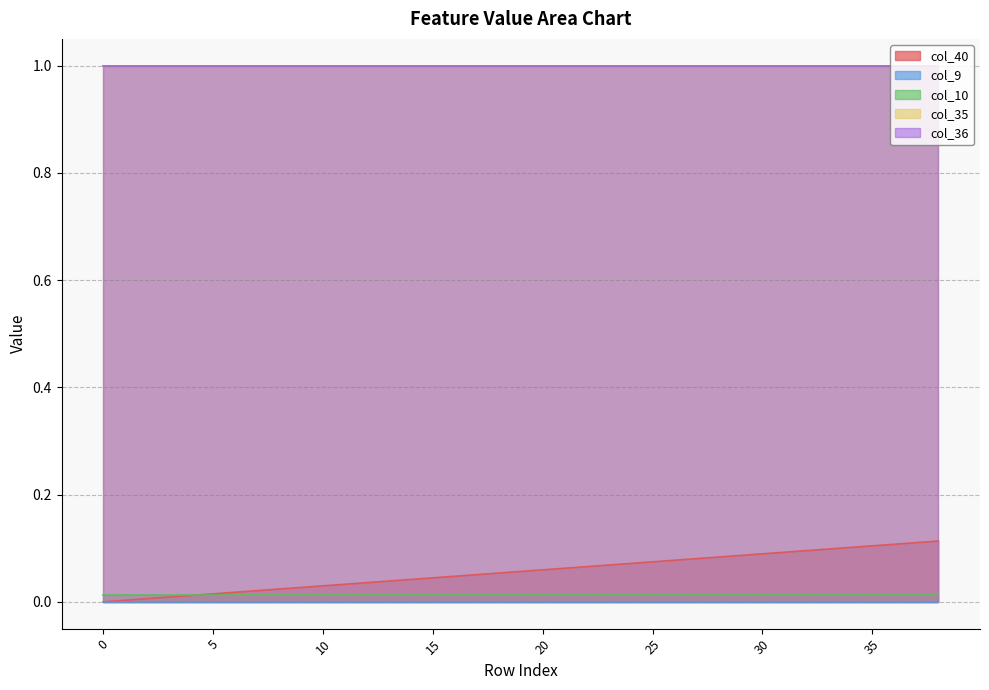

What are all the series names shown in the legend?

col_40, col_9, col_10, col_35, col_36